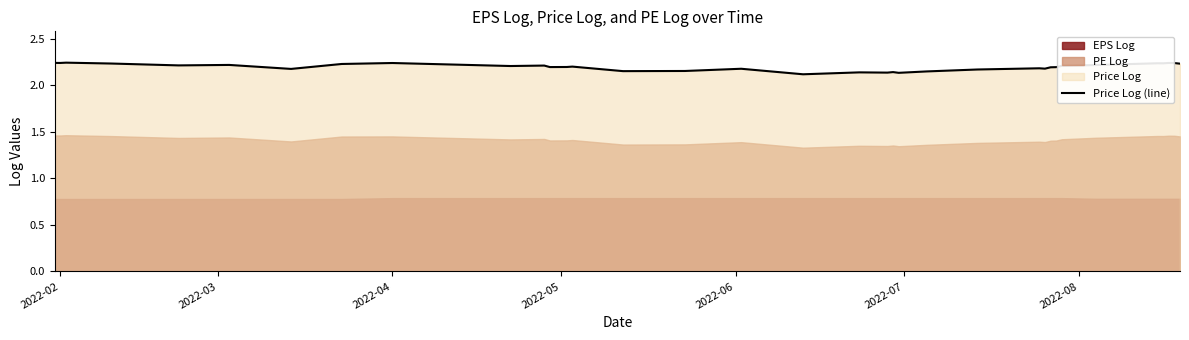

How many lines are shown in the chart?

1